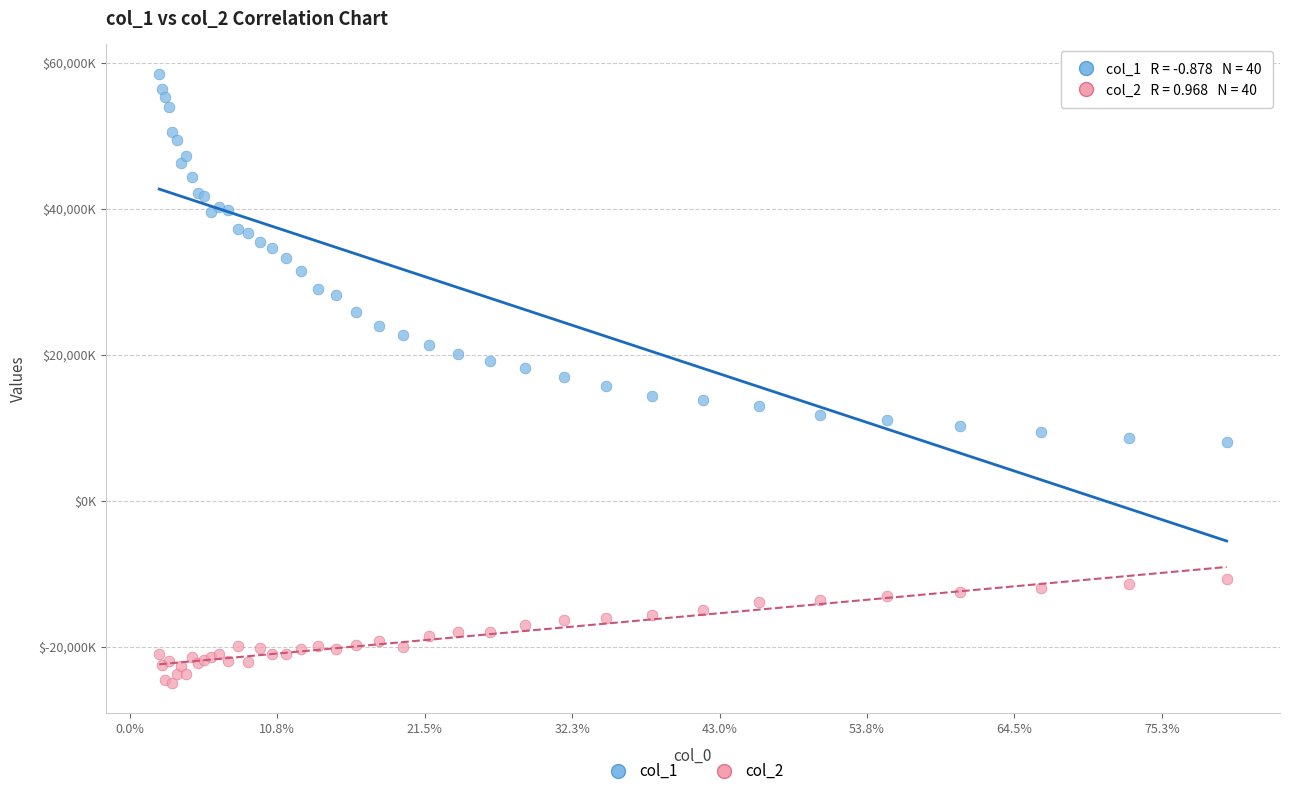

Which series reaches the maximum Y coordinate?

col_1